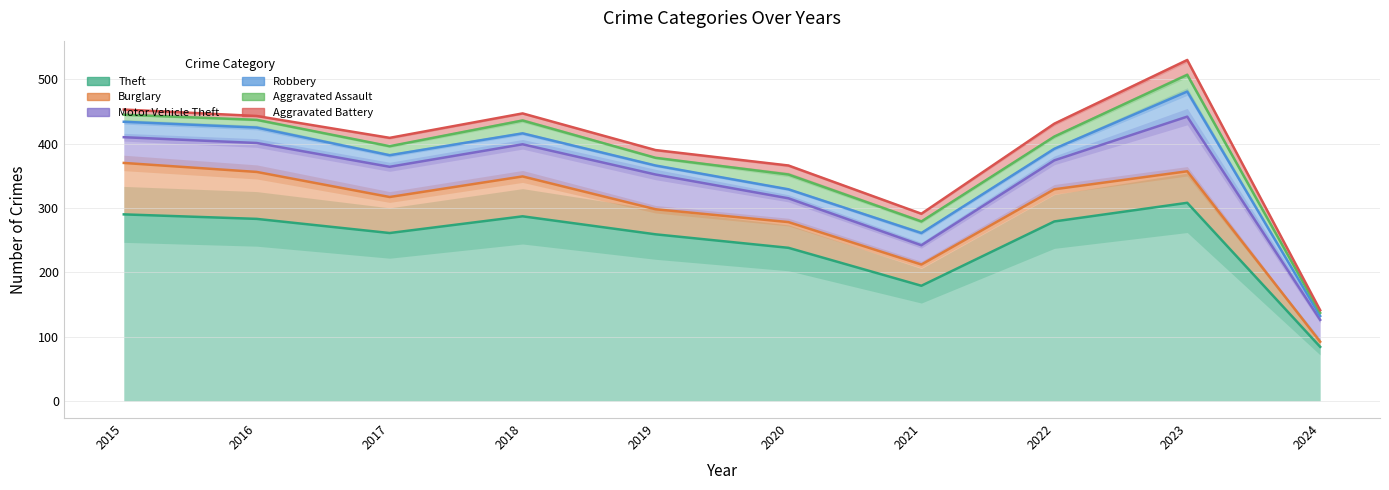

At how many categories does at least one series exceed 119?

9